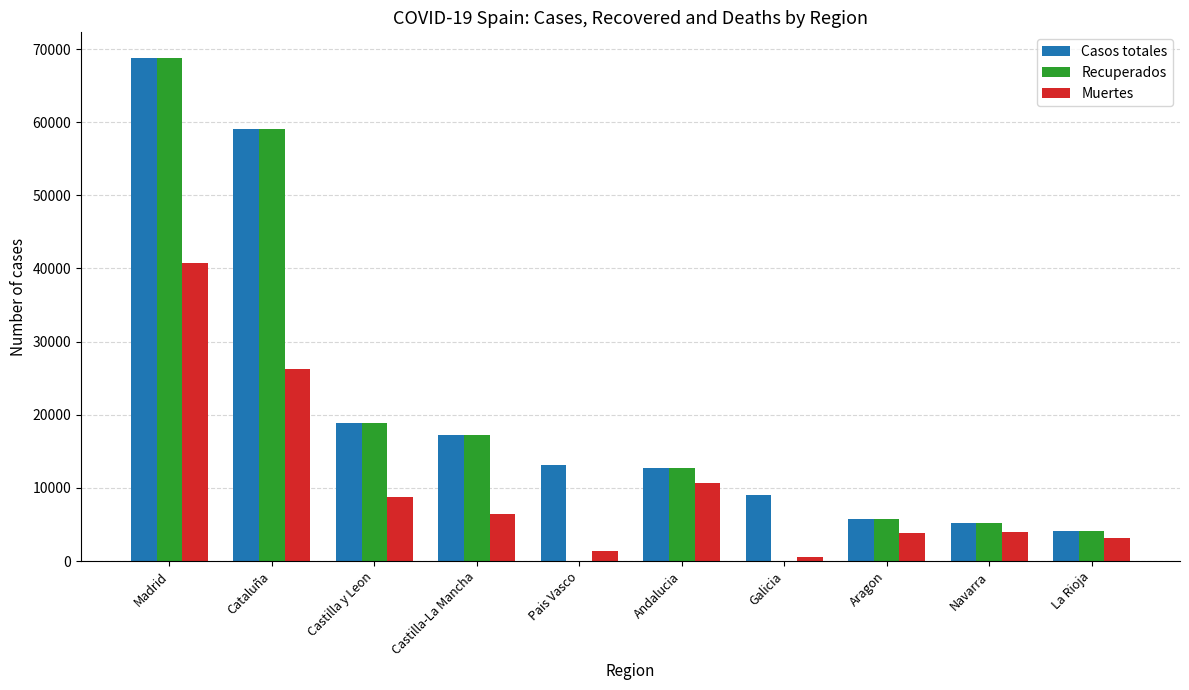

The Recuperados series shows 59019 at Cataluña. True or false?

True